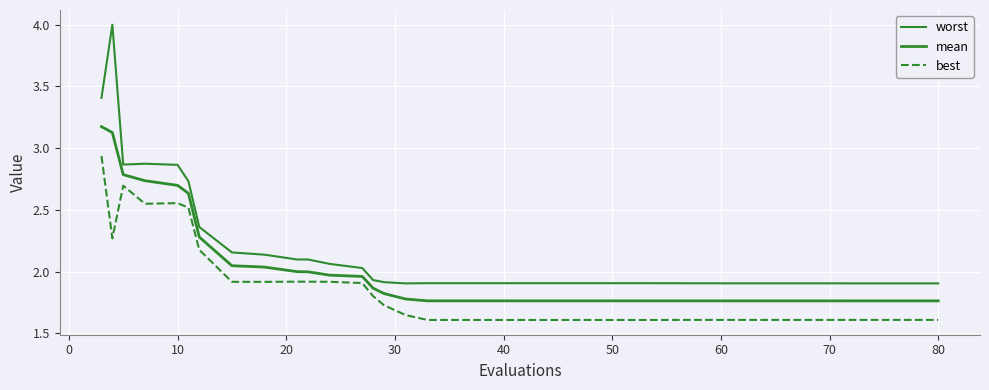

Is this an area chart (filled region under the line)?

No